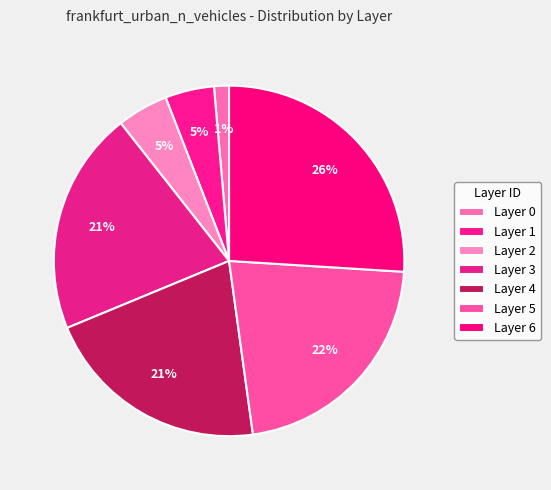

Rank the categories by value from lowest to highest.

0, 1, 2, 3, 4, 5, 6